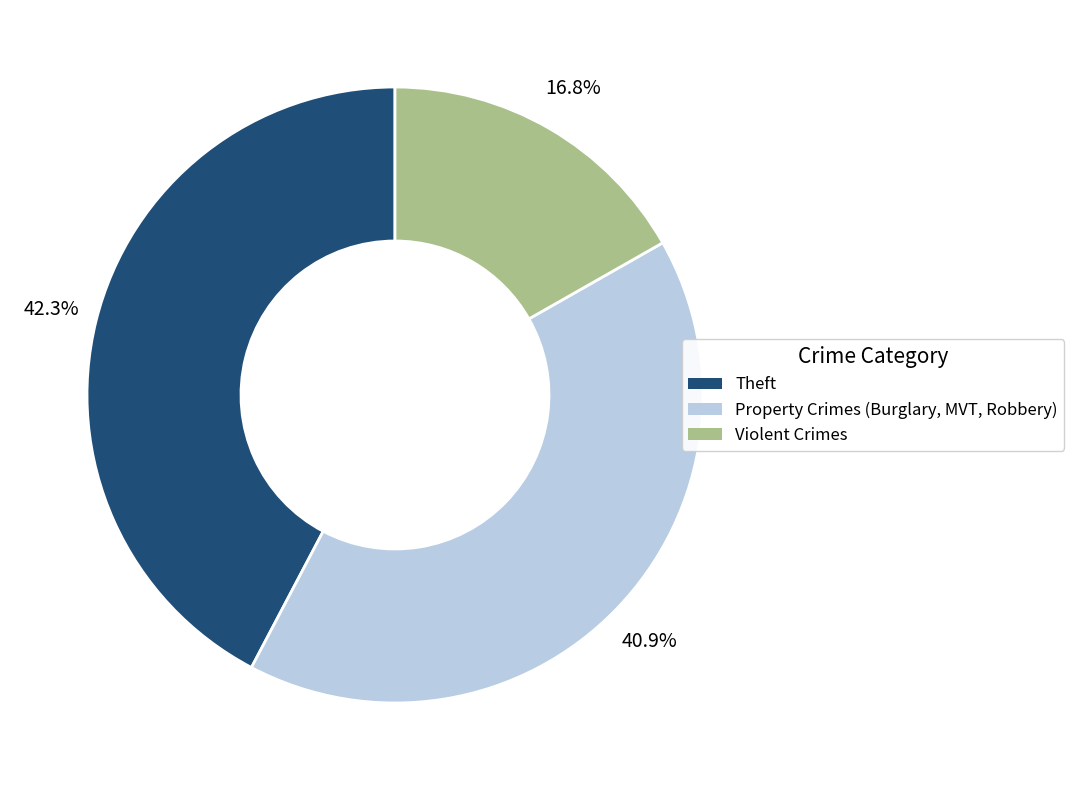

Which has a higher value, Theft or Violent Crimes?

Theft